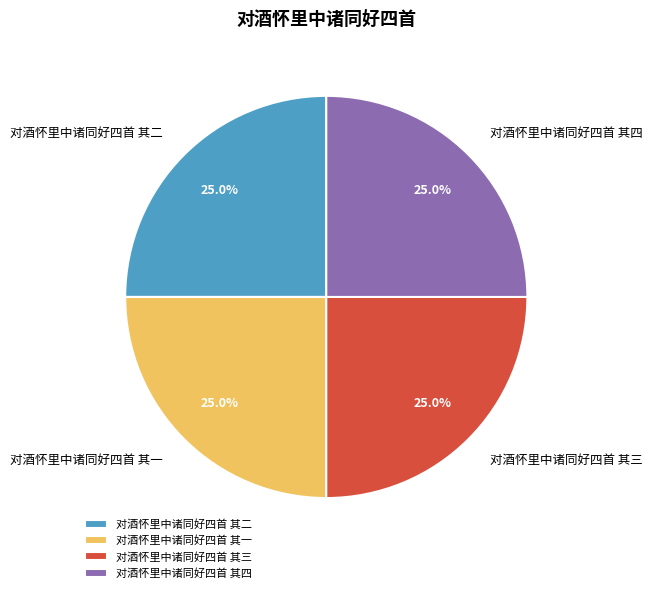

Does 对酒怀里中诸同好四首 其二 account for over 50% of the chart?

No